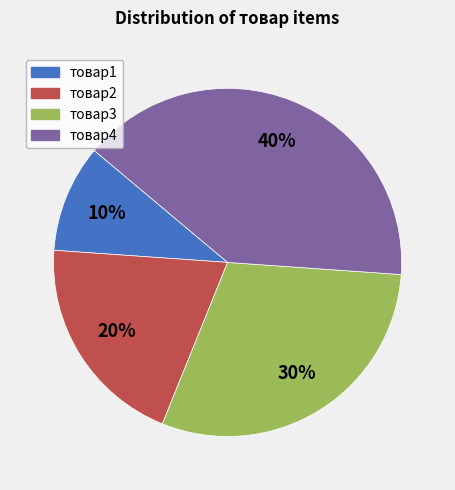

Is the sum of товар3 and товар1 greater than half?

No